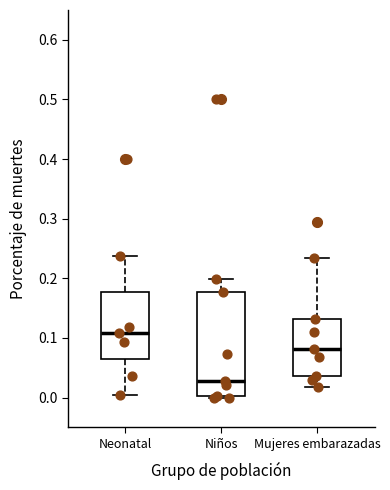

Reading left to right, read every box against the y-axis: the position of its median line, the range the box covers, and the ends of its whiskers. The values are not printed on the chart, so give them approximately, as read against the axis.

Neonatal: median 0.11, box 0.07 to 0.18, whiskers 0.00 to 0.24
Niños: median 0.03, box 0.00 to 0.18, whiskers 0.00 to 0.20
Mujeres embarazadas: median 0.08, box 0.04 to 0.13, whiskers 0.02 to 0.23